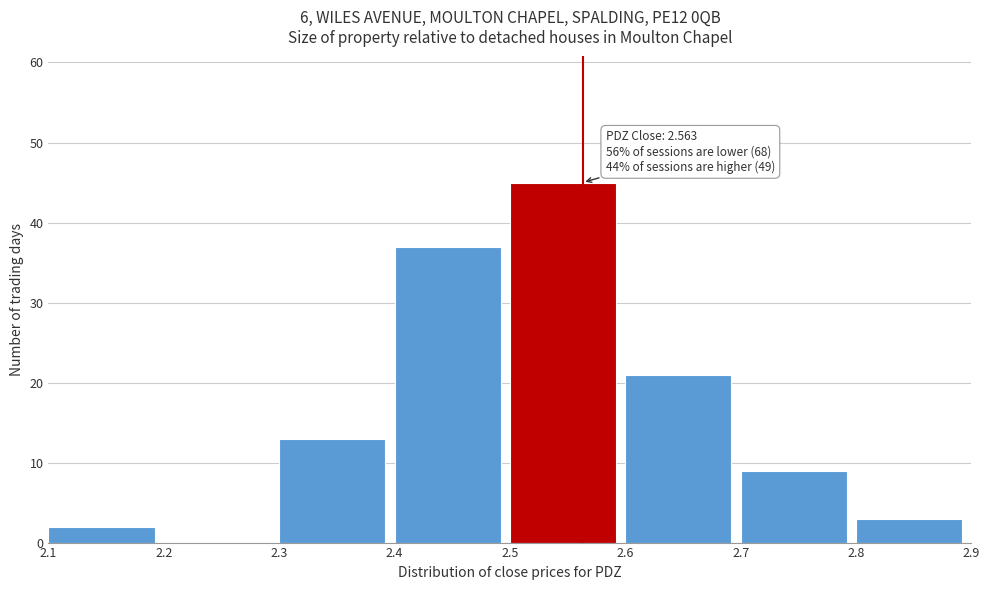

Over which range of the x-axis is the bar tallest?

2.5 to 2.6